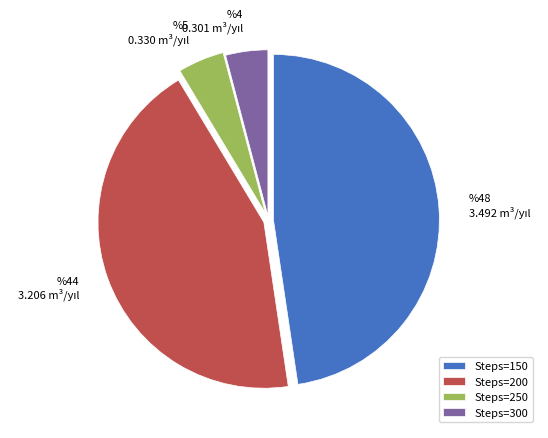

Which has a higher value, Steps=200 or Steps=250?

Steps=200